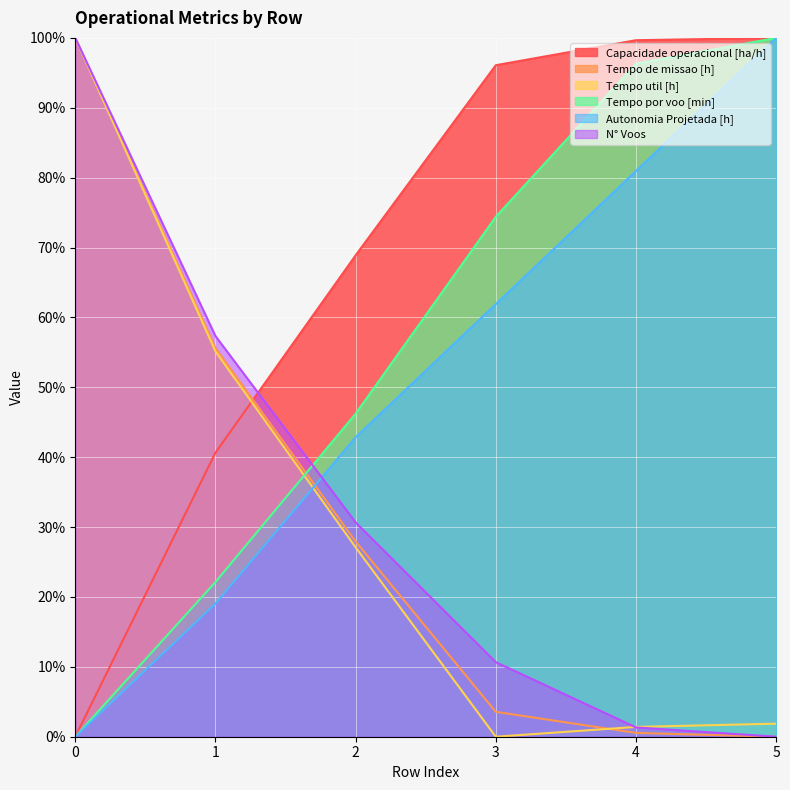

What is the average value of the Tempo de missao [h] series?

31.3